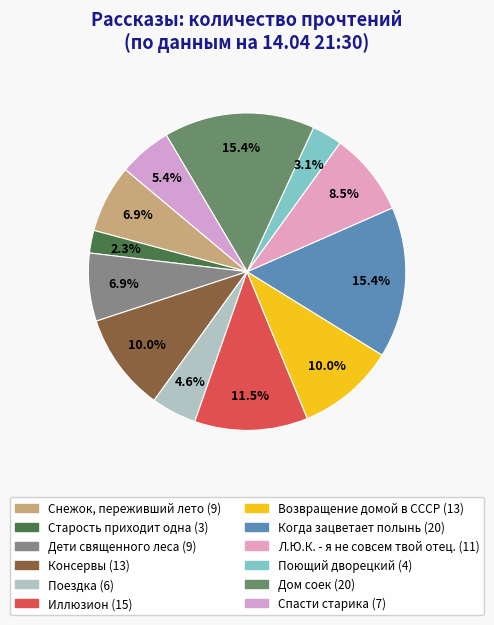

Is there any slice that represents more than half of the pie?

No